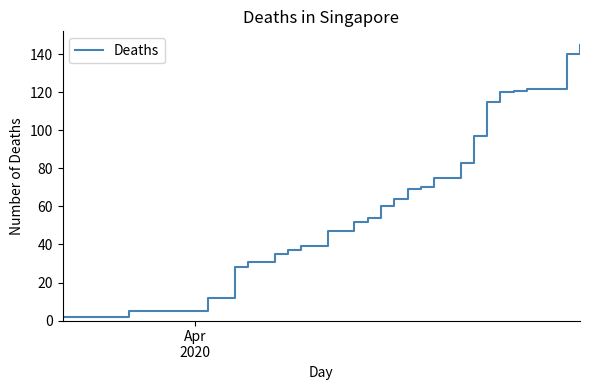

What is the maximum value shown in the chart?

145